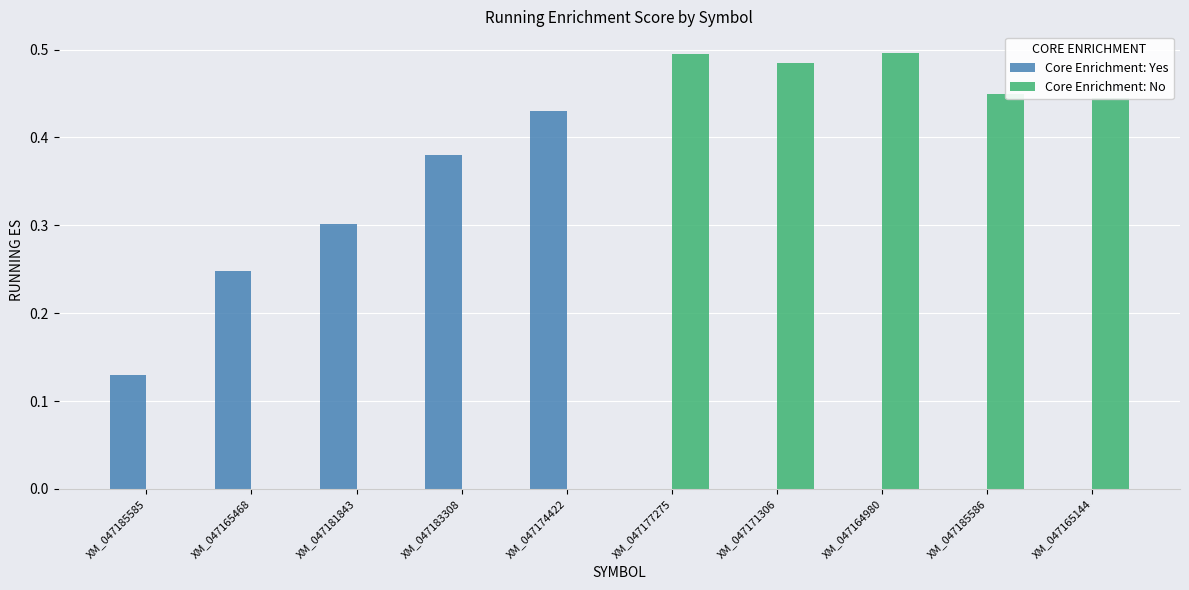

True or false: Core Enrichment: No has a value of 0.0 at XM_047174422.

True